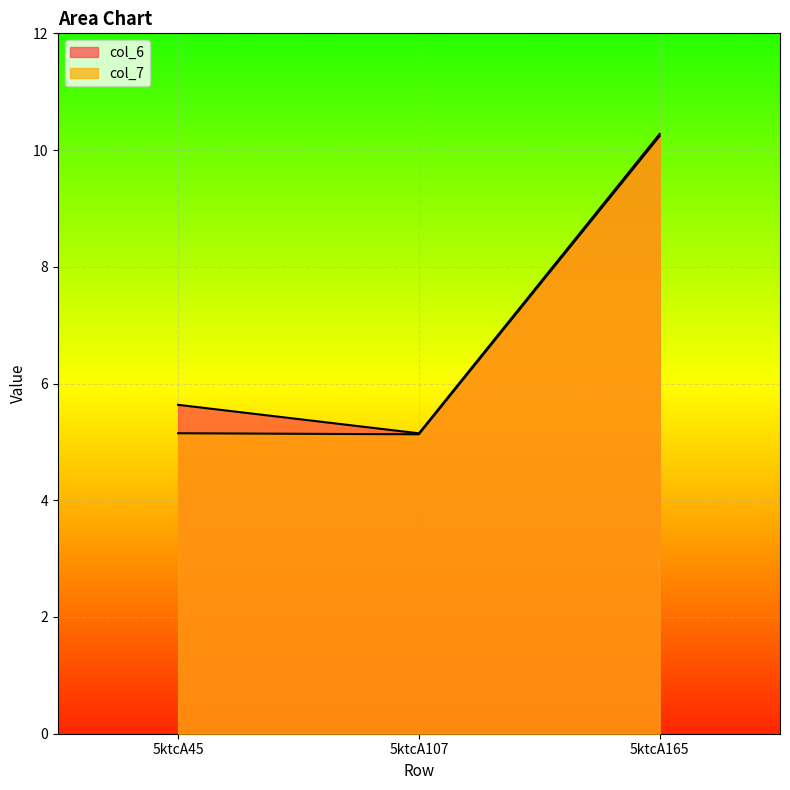

Does the chart display data point markers on the line(s)?

No